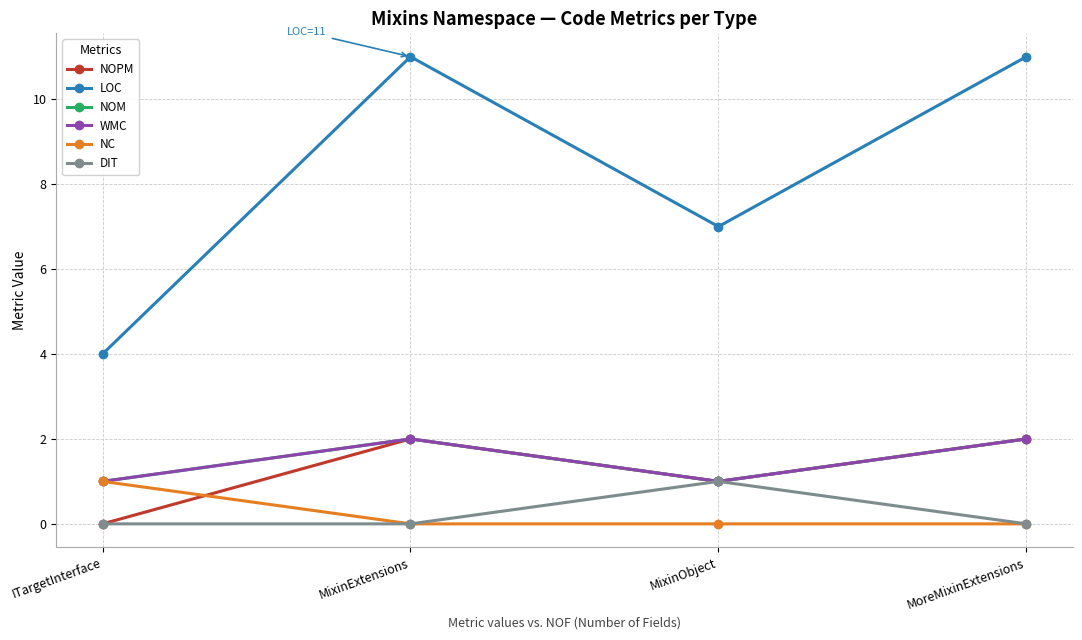

Does the chart have visible grid lines?

Yes